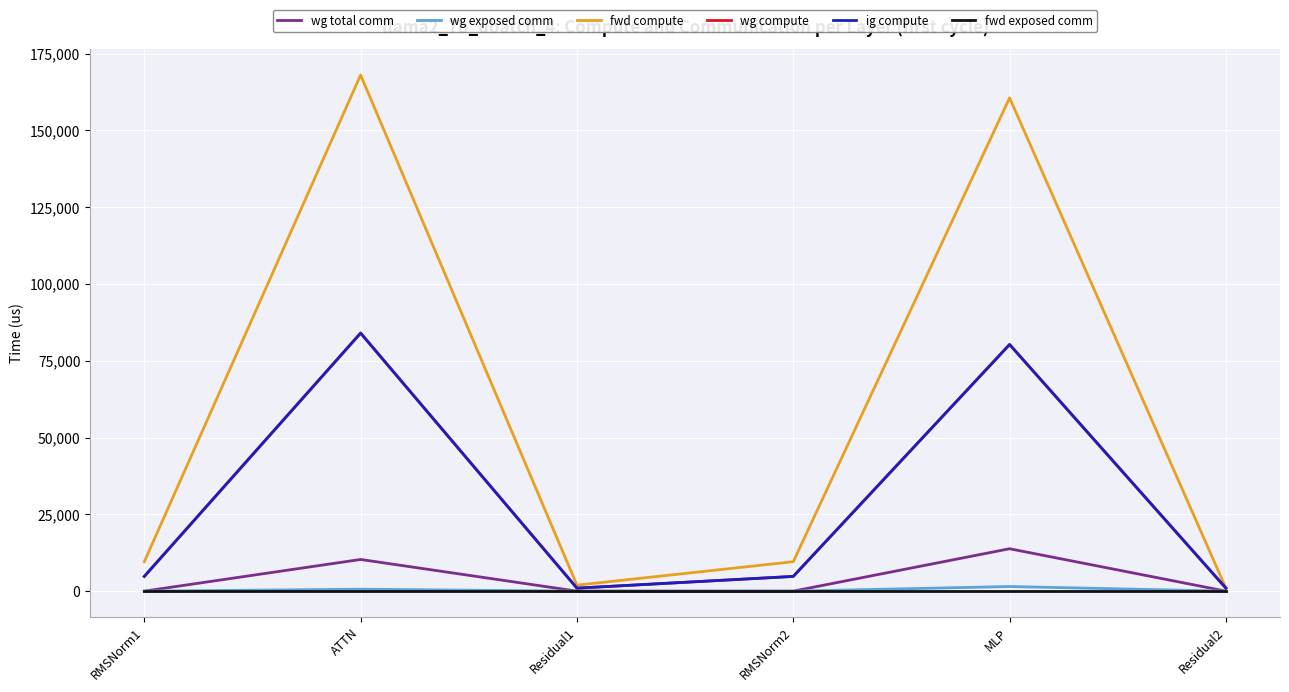

Does the chart have visible grid lines?

Yes